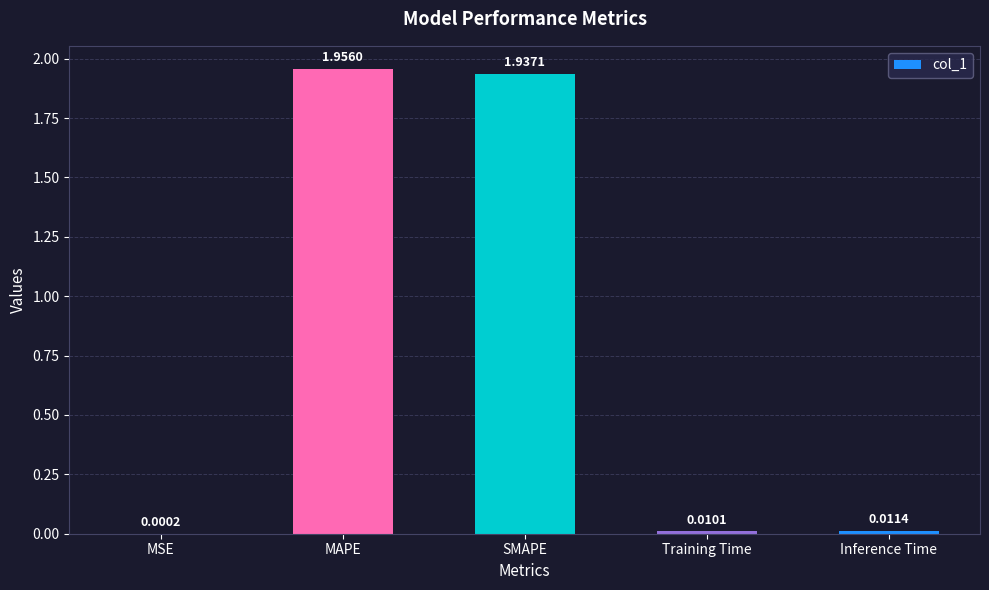

What is the change in value from MSE to SMAPE?

+1.9